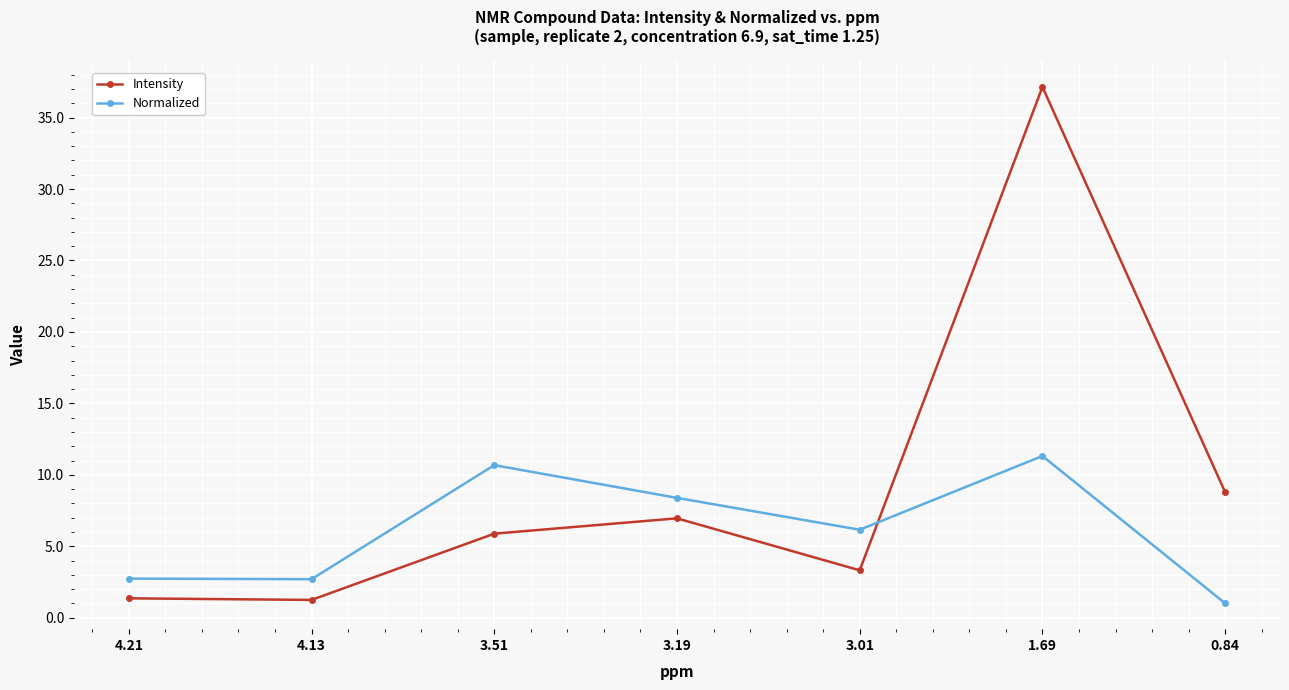

Which series has the largest total across all categories?

Intensity